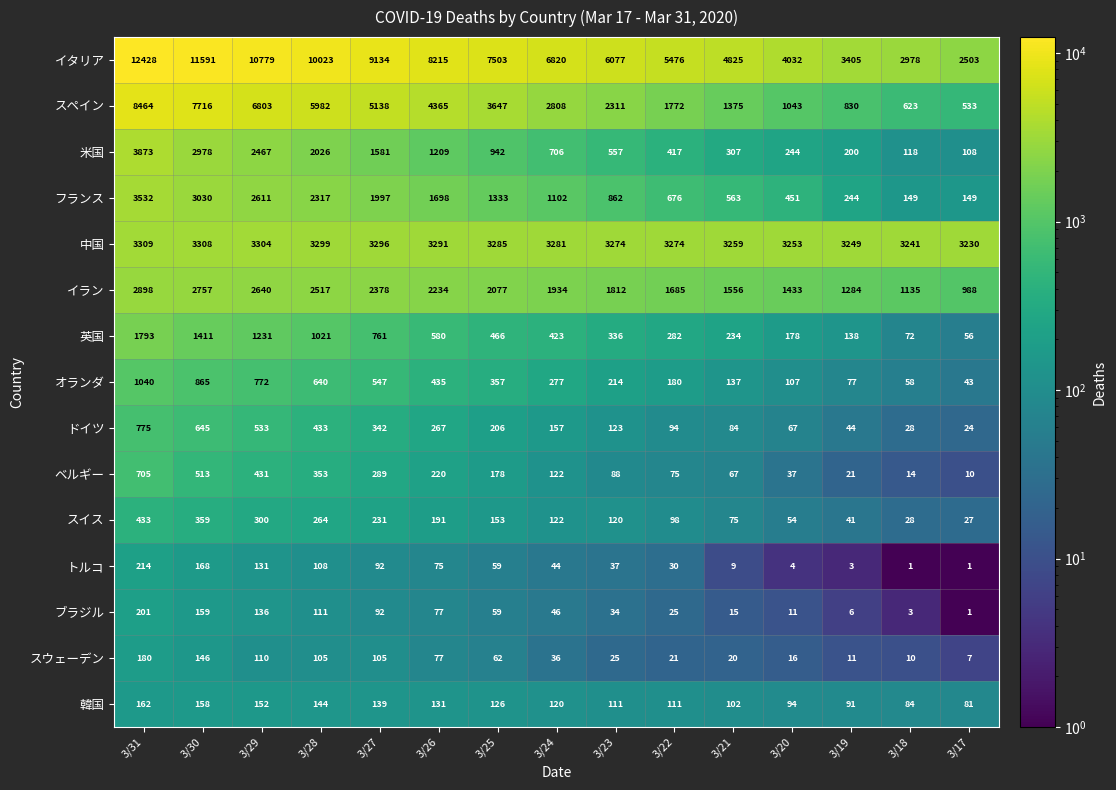

At 3/30, list the series in order from largest to smallest.

イタリア, スペイン, 中国, フランス, 米国, イラン, 英国, オランダ, ドイツ, ベルギー, スイス, トルコ, ブラジル, 韓国, スウェーデン